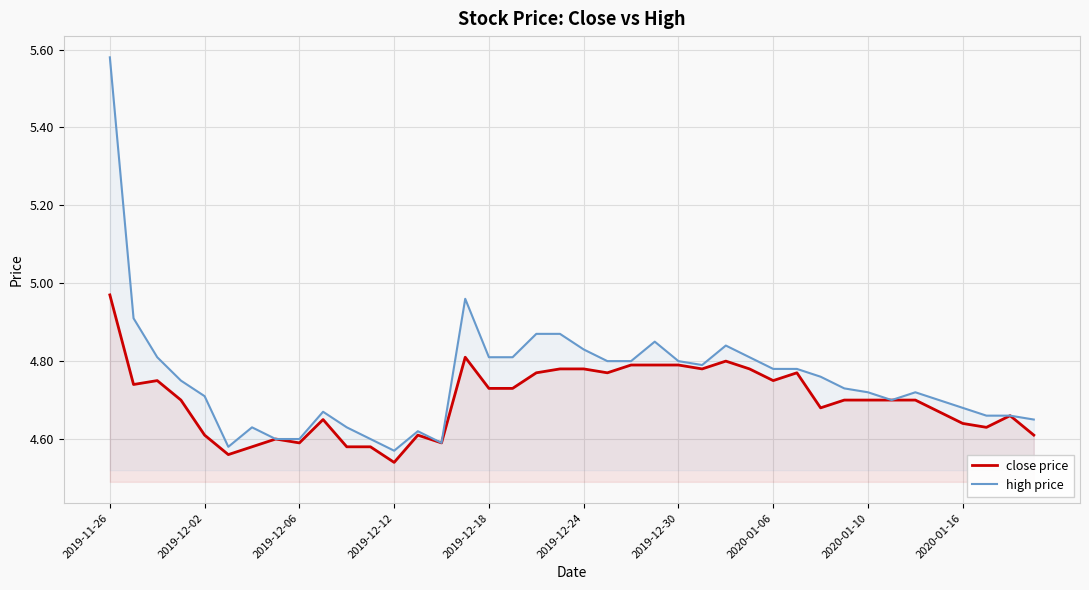

Between 2019-11-26 and 2019-12-12, which series saw the biggest shift?

high price